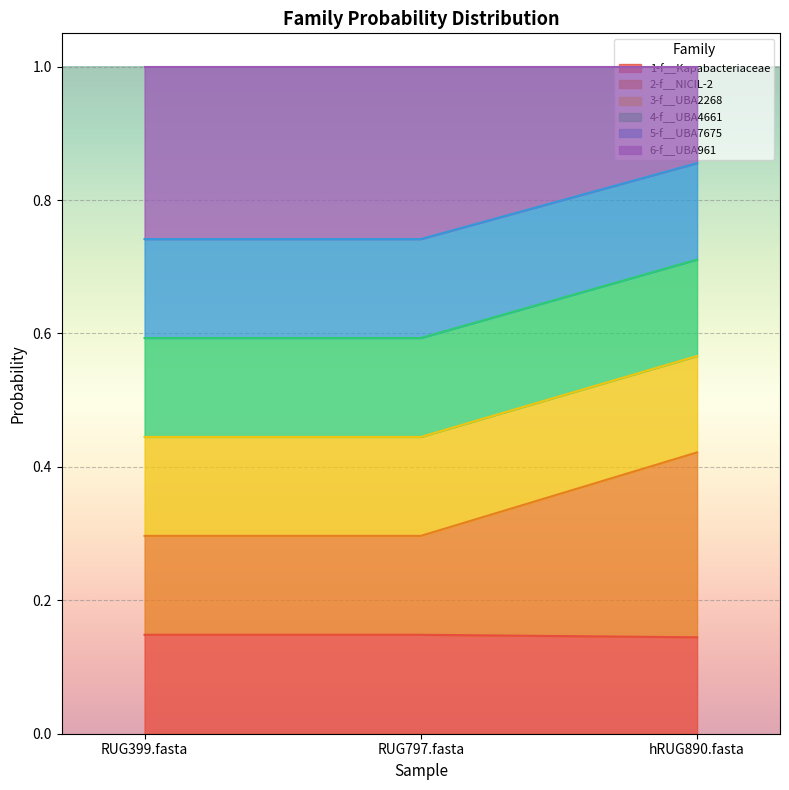

Does the chart display data point markers on the line(s)?

No